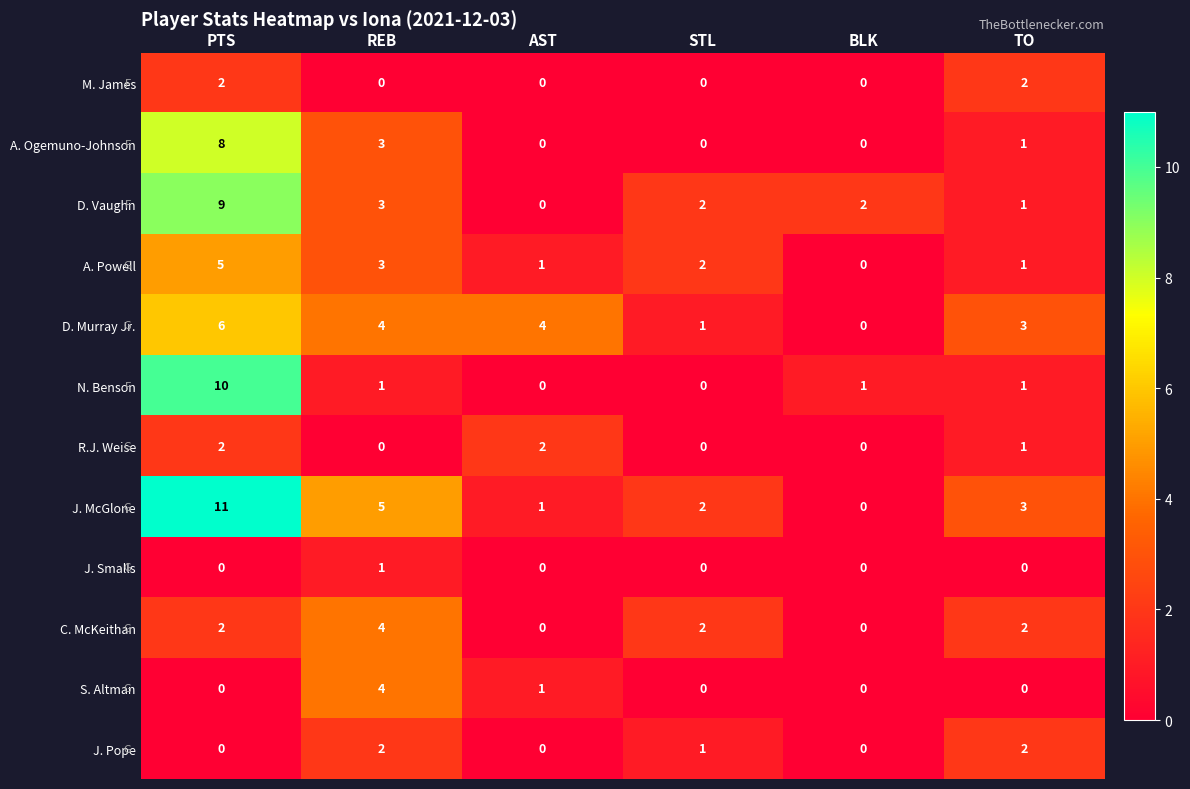

Count the number of data series in this chart.

12